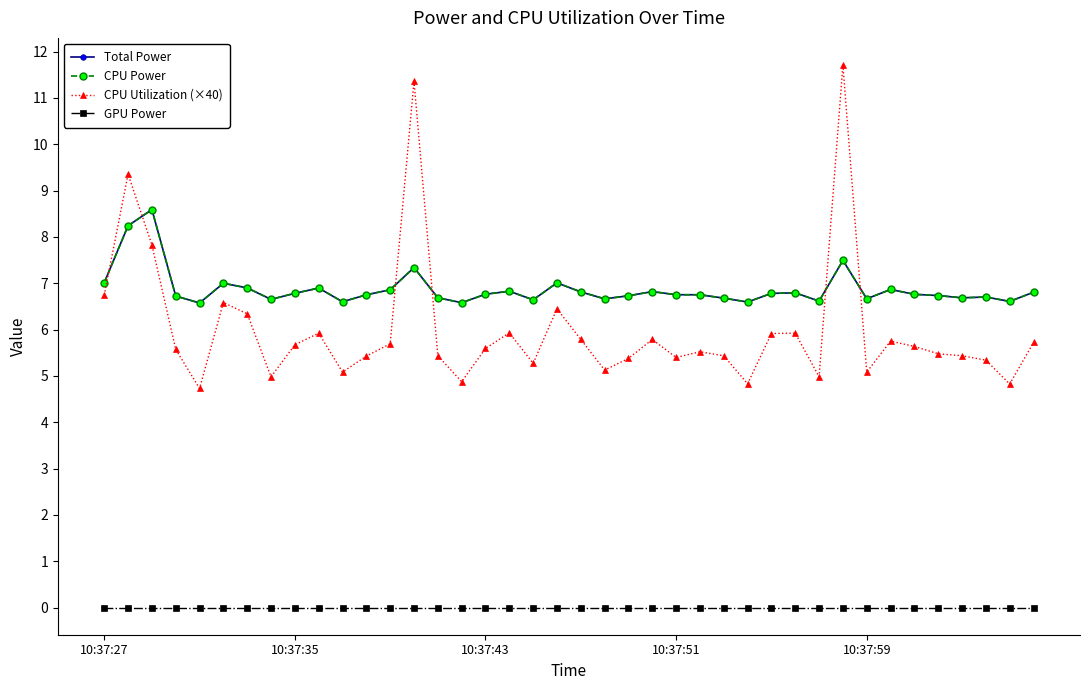

Which series has the widest spread of values?

CPU Utilization (×40)